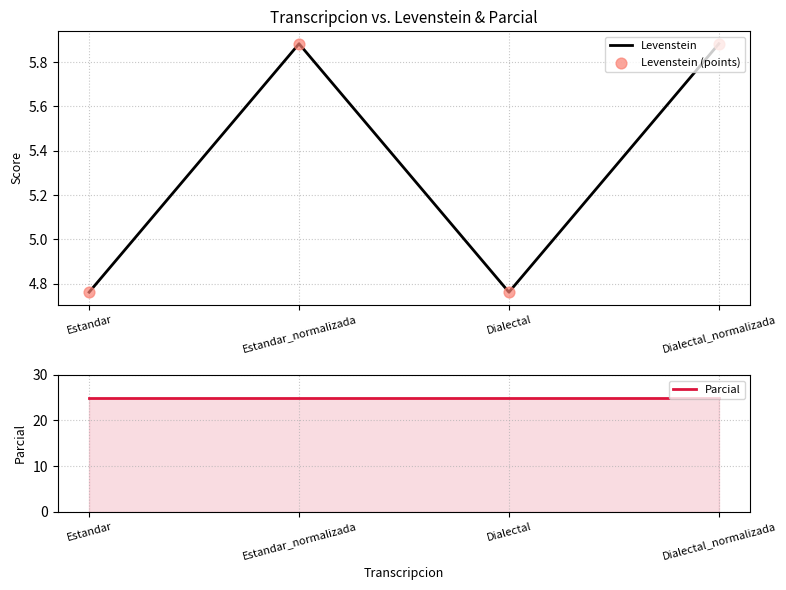

What are all the series names shown in the legend?

Levenstein, Levenstein (points), Parcial